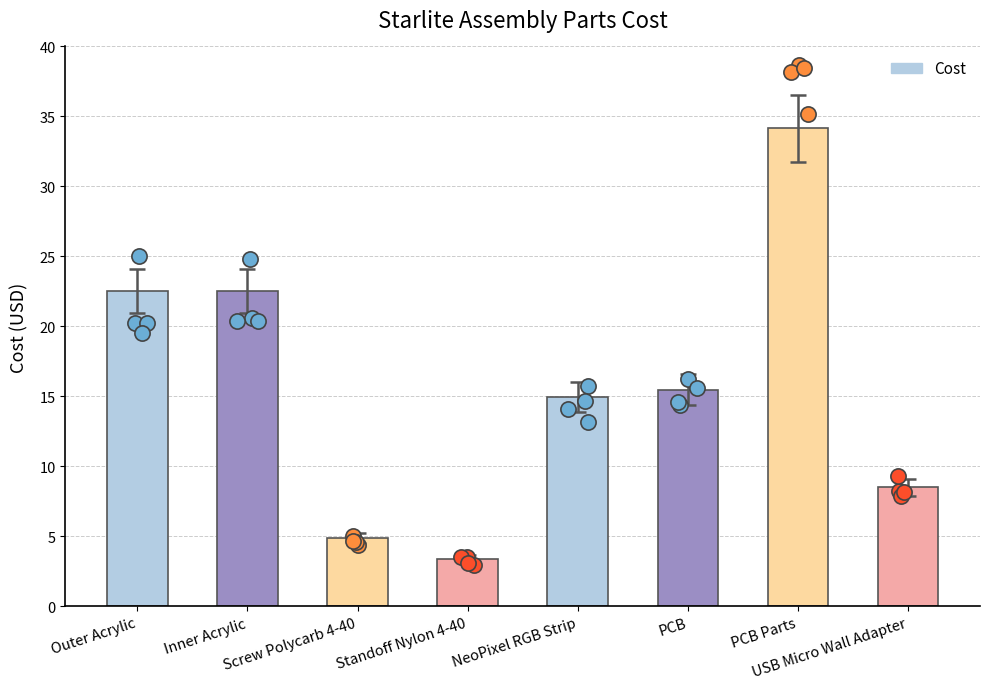

Which has a higher value, Screw Polycarb 4-40 or Outer Acrylic?

Outer Acrylic